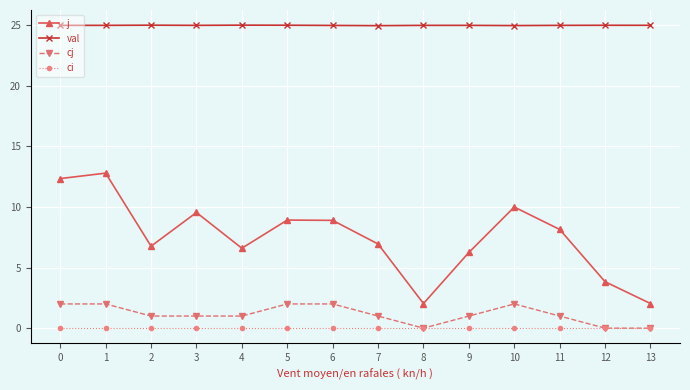

True or false: j and ci cross at least once.

False